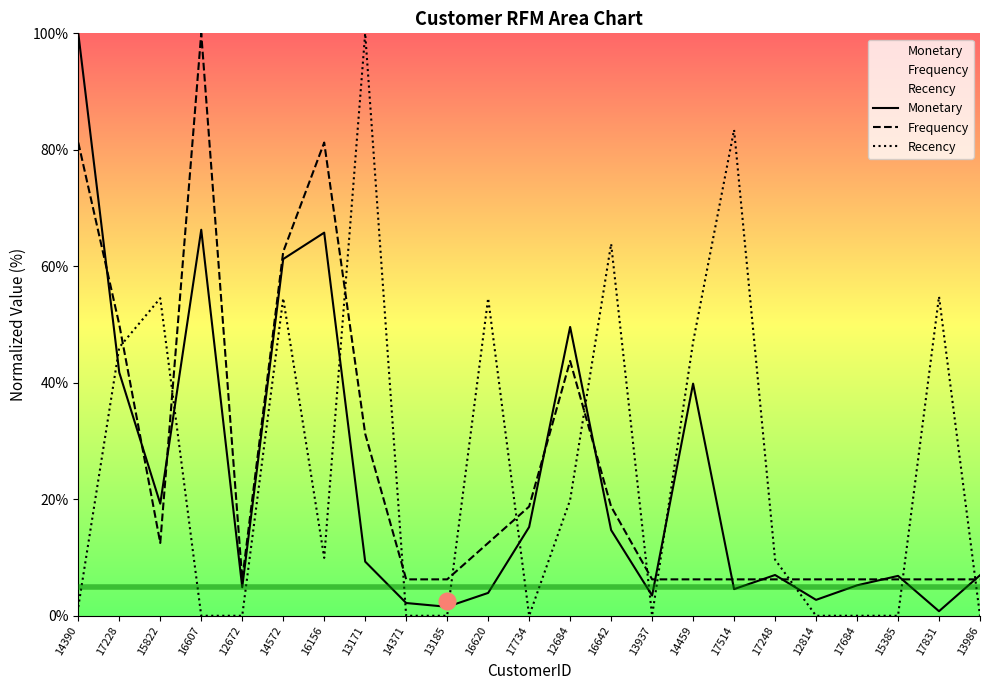

Does the chart have visible grid lines?

No